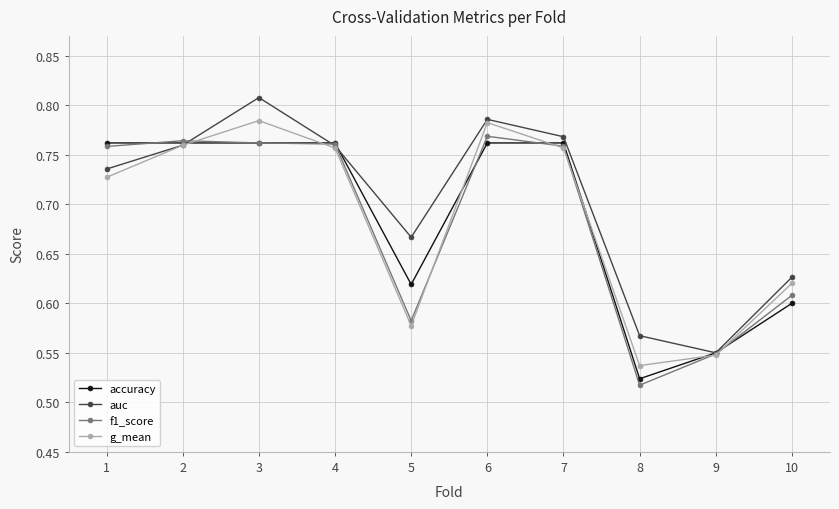

Count the g_mean values in the range 0 to 1.

10